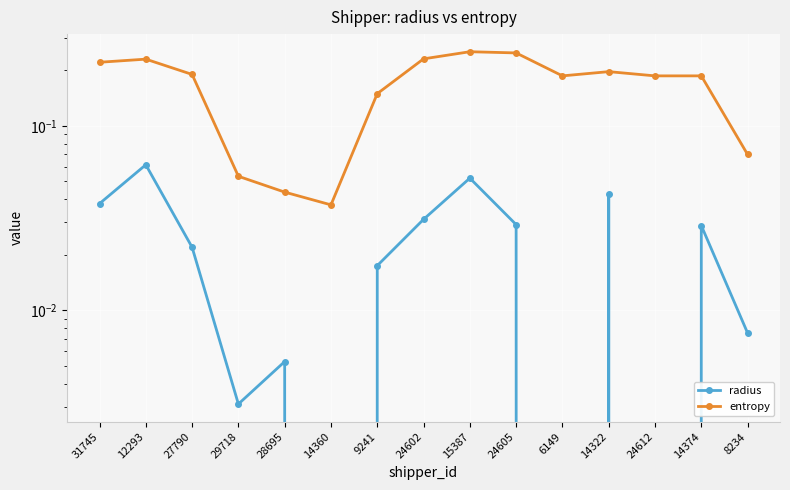

Where is the first local maximum for entropy?

12293